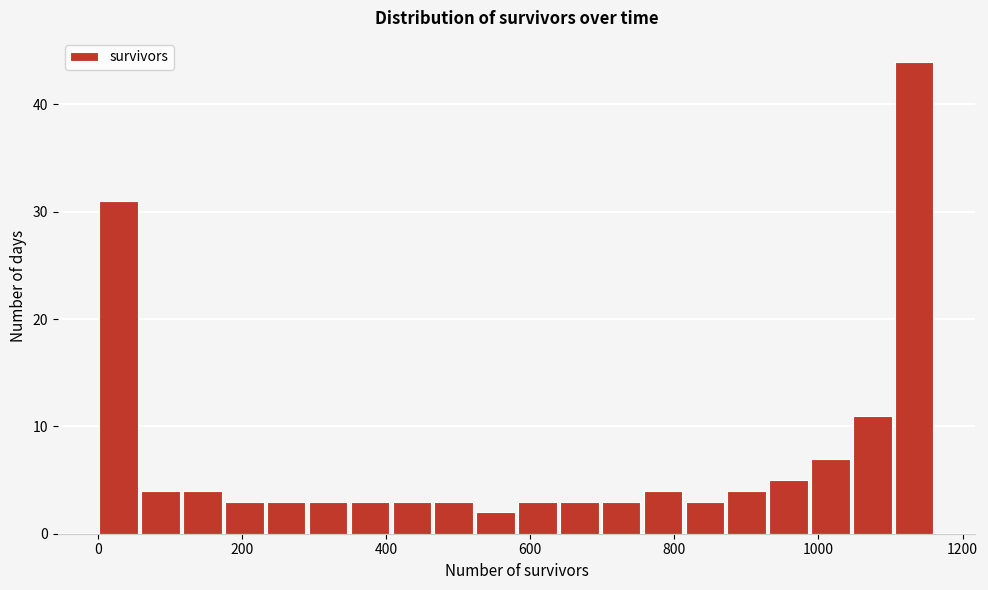

Around what value on the x-axis is the tallest bar? Give the approximate position of its centre, as read against the axis.

1140